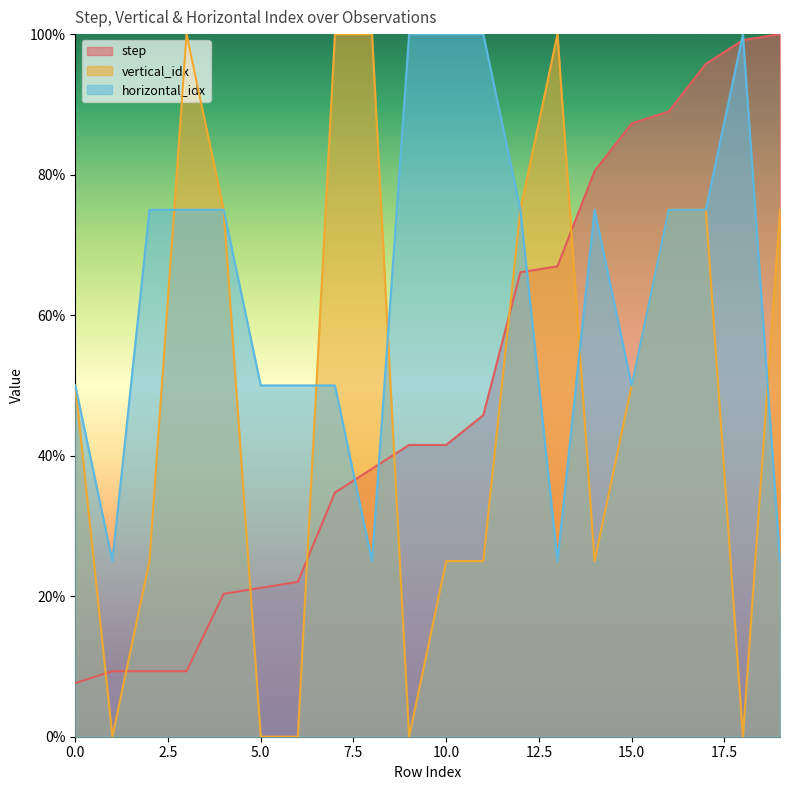

True or false: horizontal_idx has a value of 5.0 at 13.

False